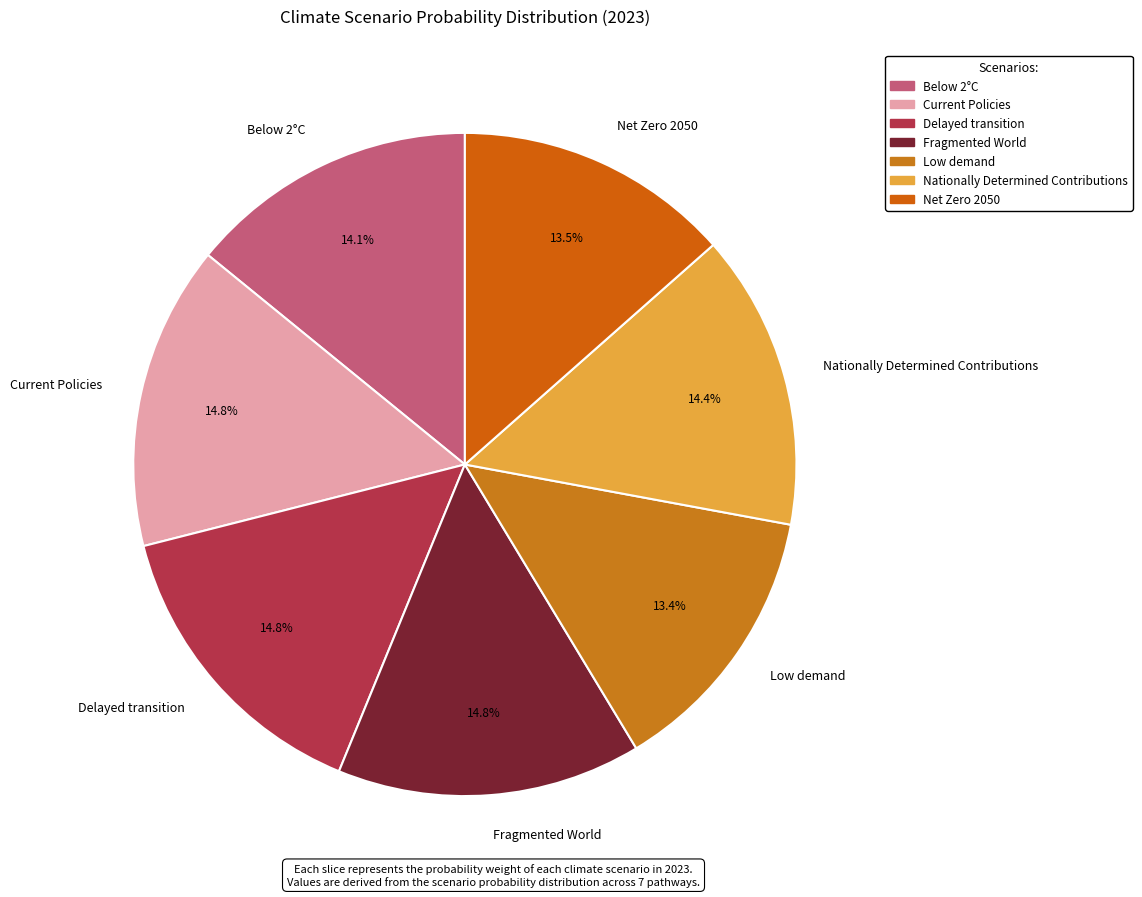

Is there any slice that represents more than half of the pie?

No